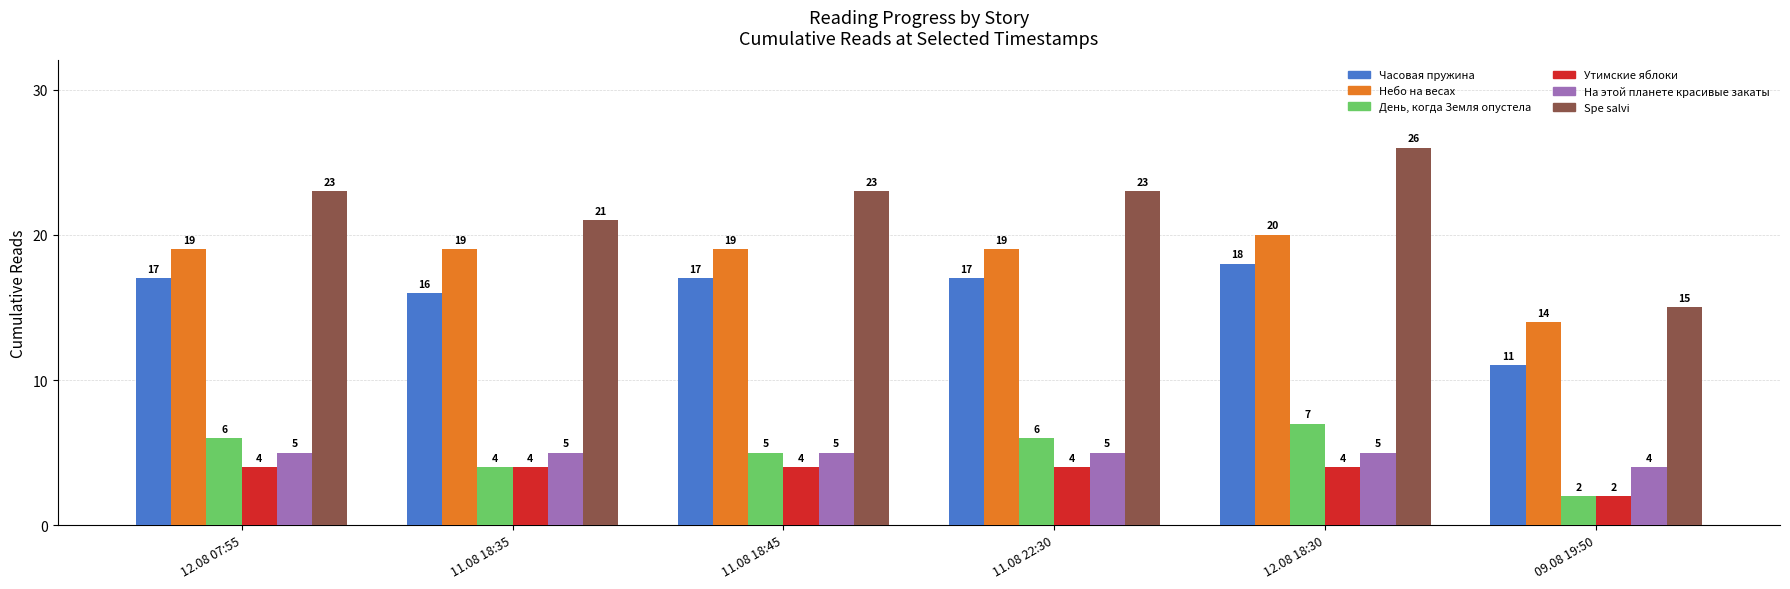

Which series changed the most between 12.08 07:55 and 11.08 18:45?

День, когда Земля опустела